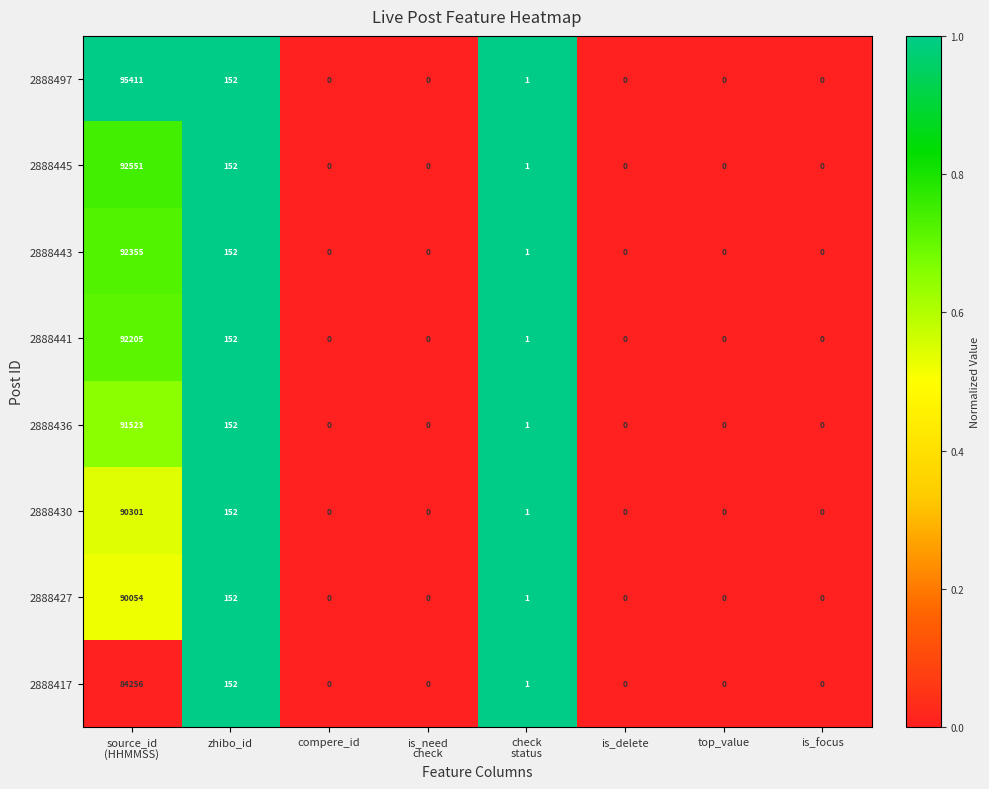

Rank the series by their maximum value, from lowest to highest.

2888417, 2888427, 2888430, 2888436, 2888441, 2888443, 2888445, 2888497